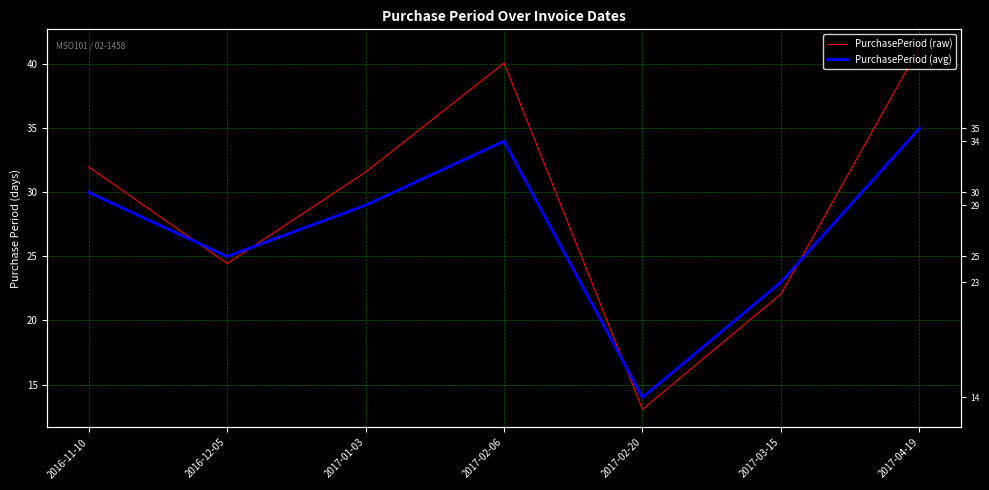

At which label is PurchasePeriod (raw) closest to 27?

2016-12-05